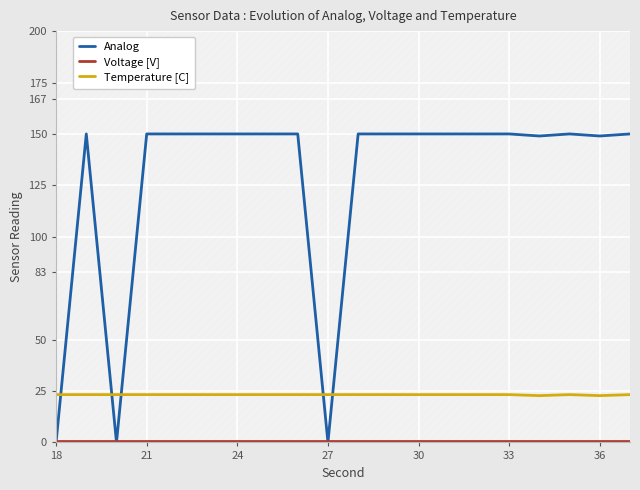

Rank the series by their average value, from highest to lowest.

Analog, Temperature [C], Voltage [V]